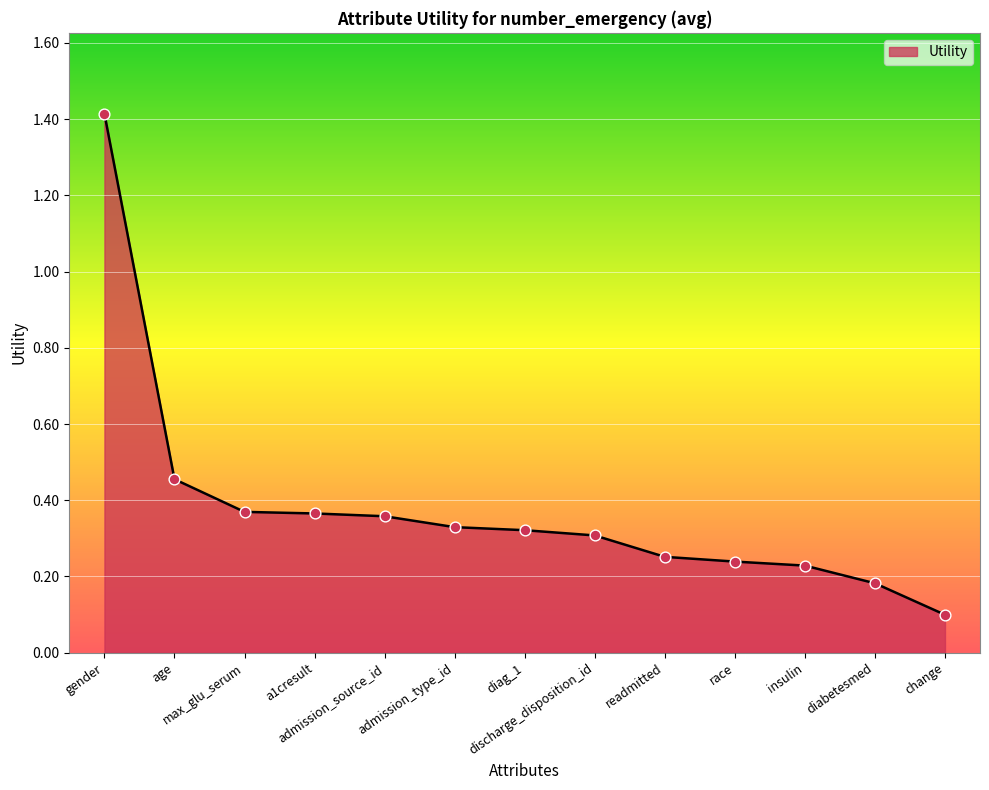

Between age and discharge_disposition_id, which is larger?

age